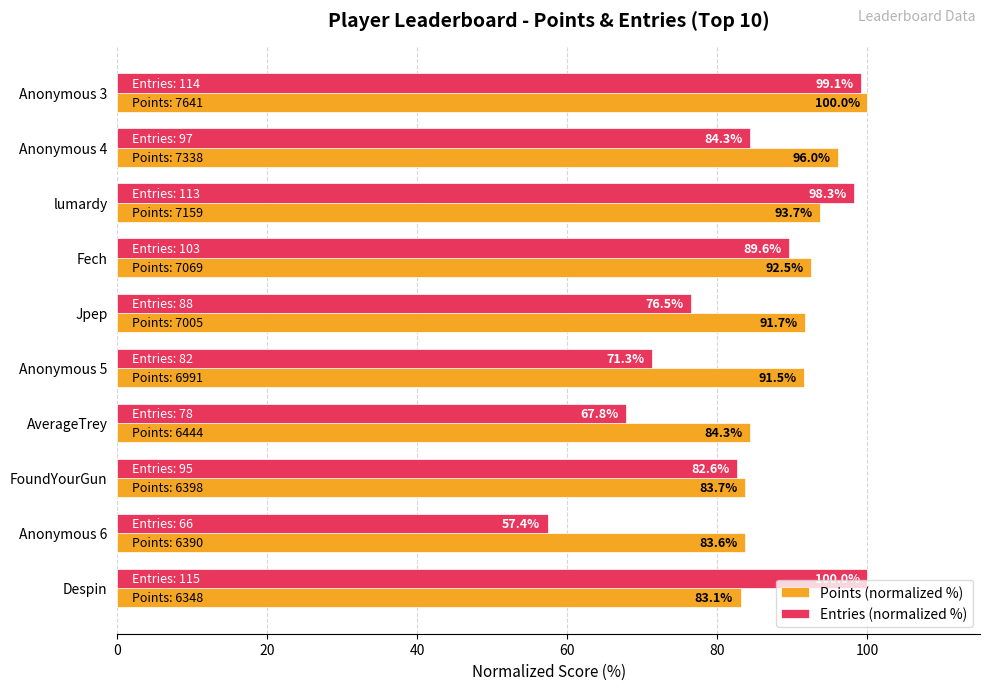

How many series are shown in this chart?

2